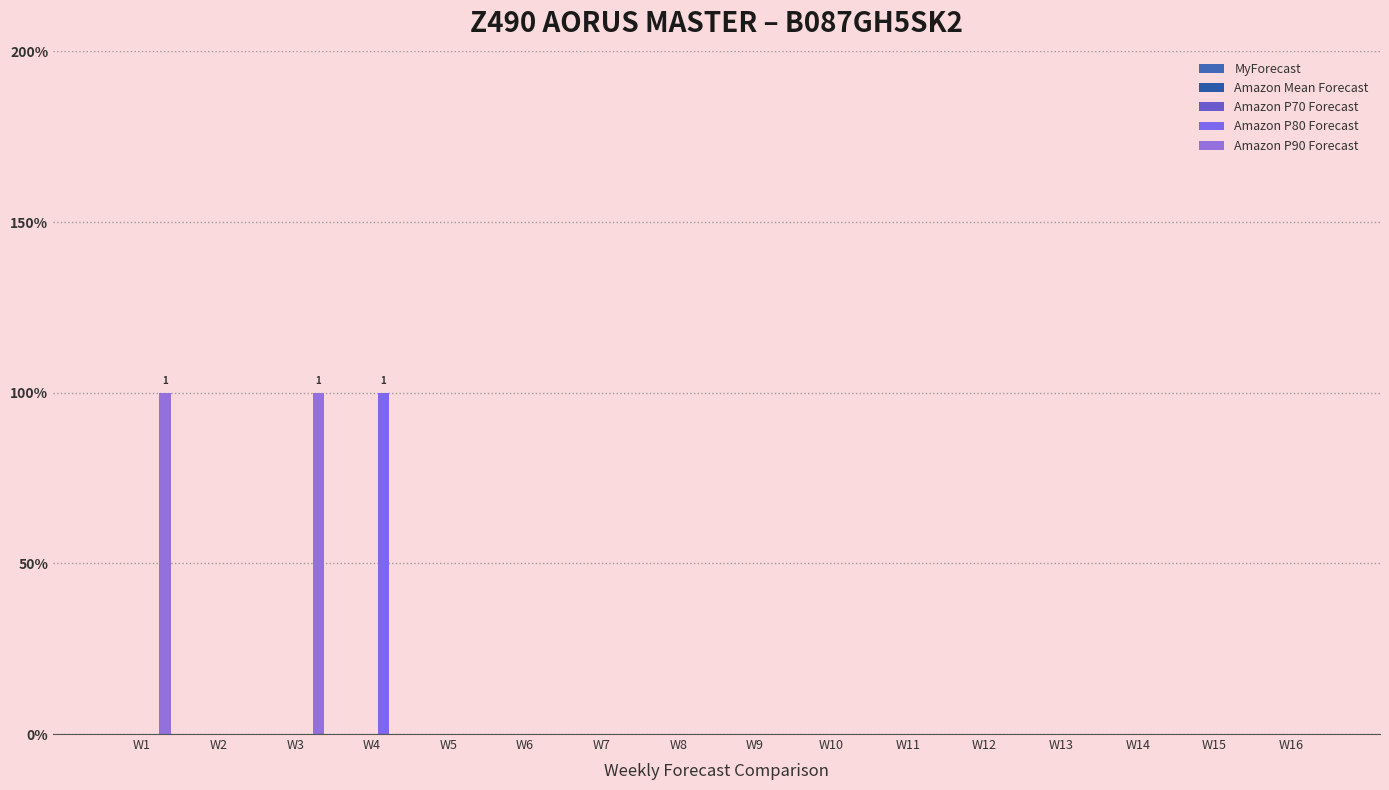

Does the chart contain stacked bars?

No